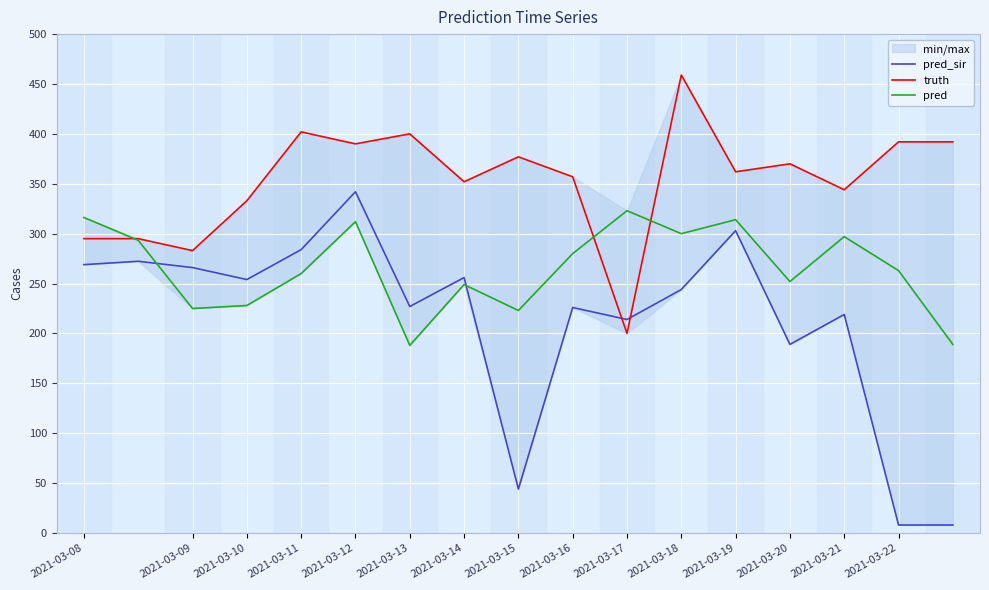

How many data points does each series have?

17